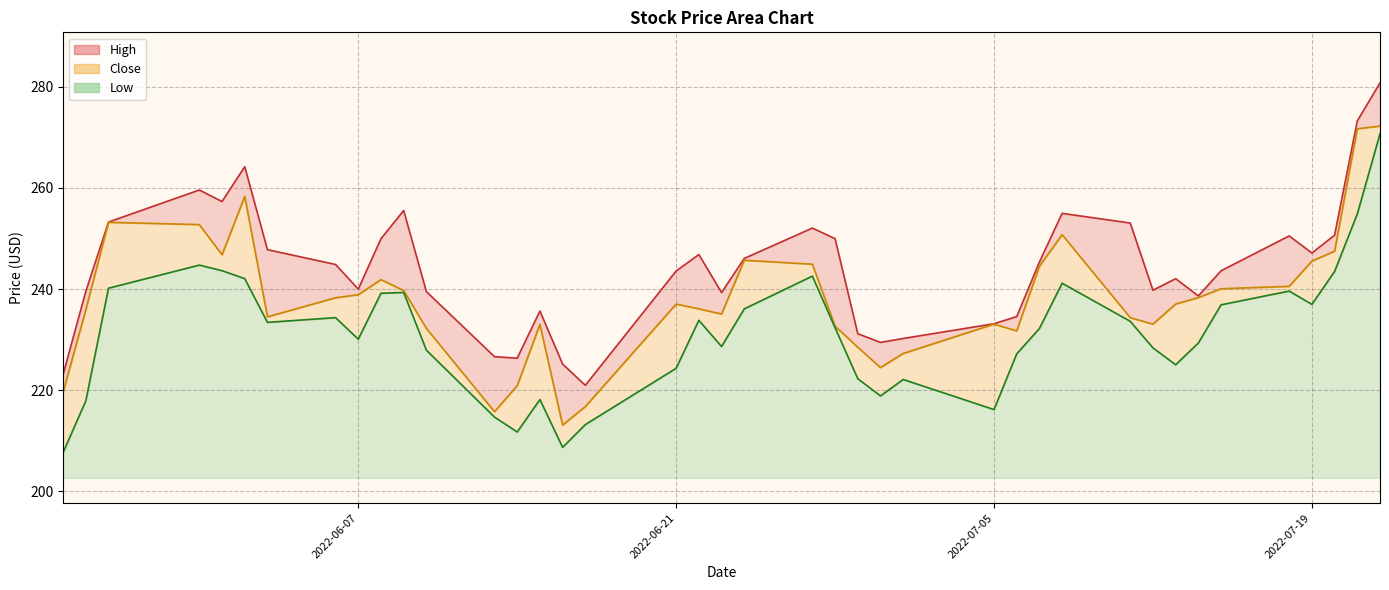

Reading right to left, list all the values displayed in this chart.

High: 280.8	273.3	250.7	247.1	250.5	243.6	238.7	242.1	239.8	253.1	255.0	245.4	234.6	233.1	230.2	229.5	231.2	250.0	252.1	246.1	239.3	246.8	243.6	221.0	225.2	235.7	226.3	226.6	239.5	255.5	250.0	240.0	244.9	247.8	264.2	257.3	259.6	253.3	239.6	223.1
Close: 272.2	271.7	247.5	245.5	240.5	240.1	238.3	237.0	233.1	234.3	250.8	244.5	231.7	233.1	227.3	224.5	228.5	232.7	244.9	245.7	235.1	236.1	237.0	216.8	213.1	233.0	220.9	215.7	232.2	239.7	241.9	238.9	238.3	234.5	258.3	246.8	252.8	253.2	235.9	219.6
Low: 270.7	254.9	243.5	237.0	239.6	236.9	229.3	225.0	228.4	233.6	241.2	232.2	227.2	216.2	222.1	218.9	222.3	232.3	242.6	236.1	228.6	233.8	224.3	213.2	208.7	218.1	211.7	214.7	227.9	239.3	239.2	230.1	234.4	233.4	242.1	243.6	244.7	240.2	217.9	207.7